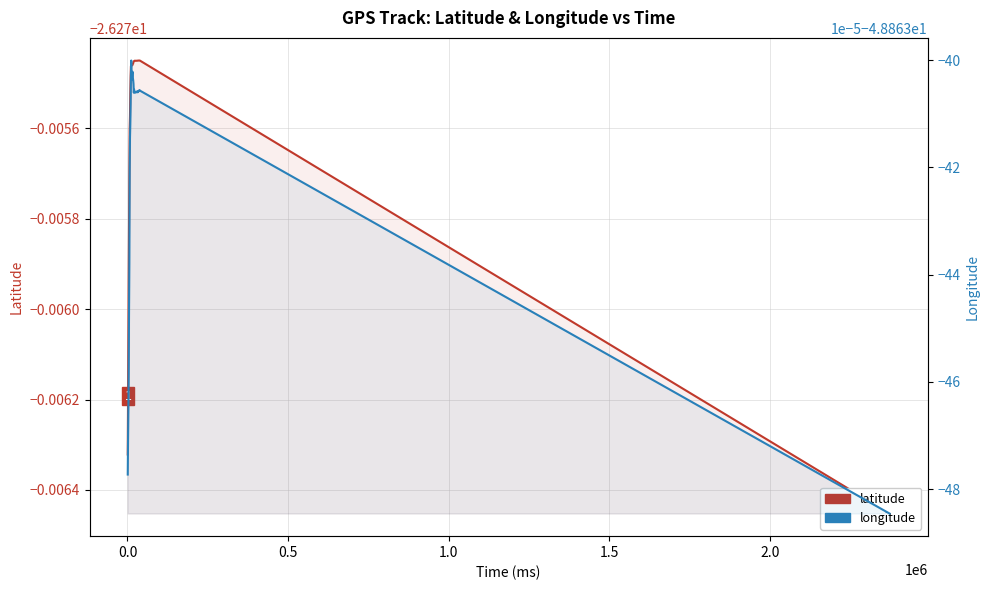

Is the value of longitude at 20 greater than the value of latitude at 30?

No